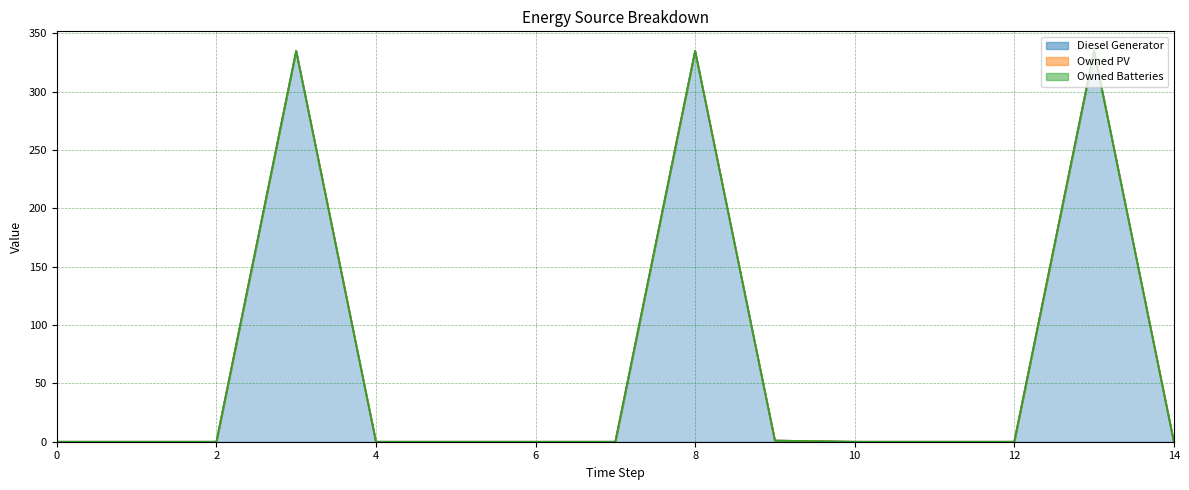

True or false: Diesel Generator and Owned PV cross at least once.

False